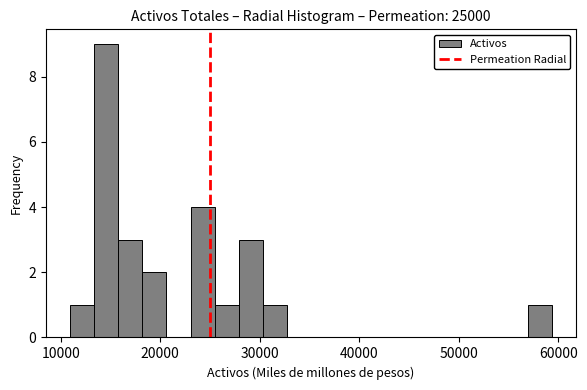

Around what value on the x-axis is the tallest bar? Give the approximate position of its centre, as read against the axis.

15000